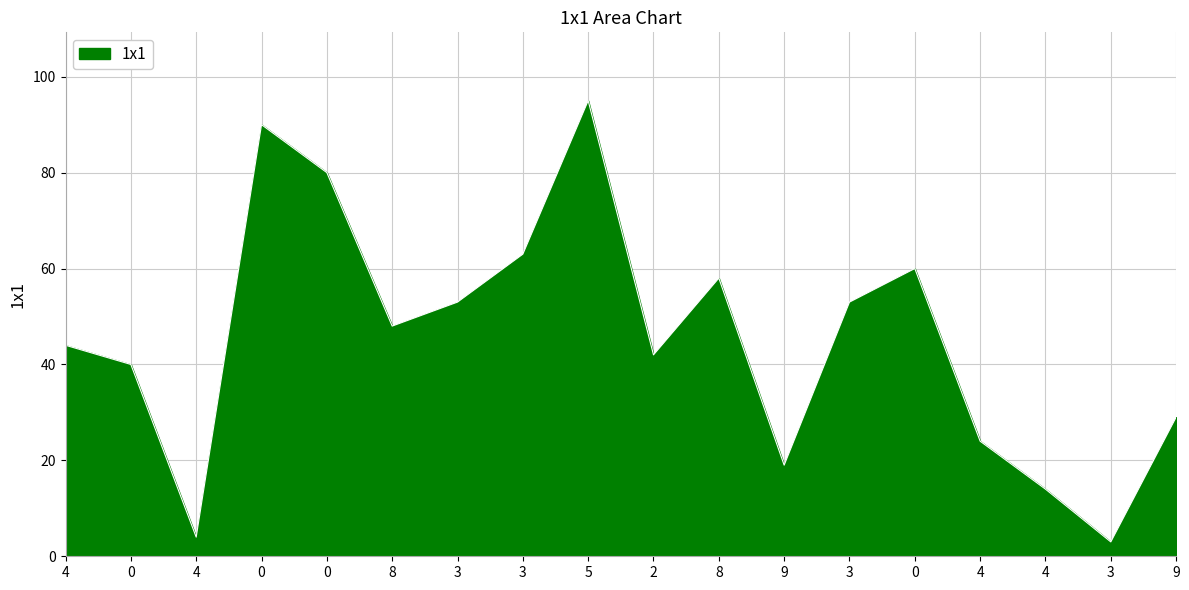

Does the chart have visible grid lines?

Yes